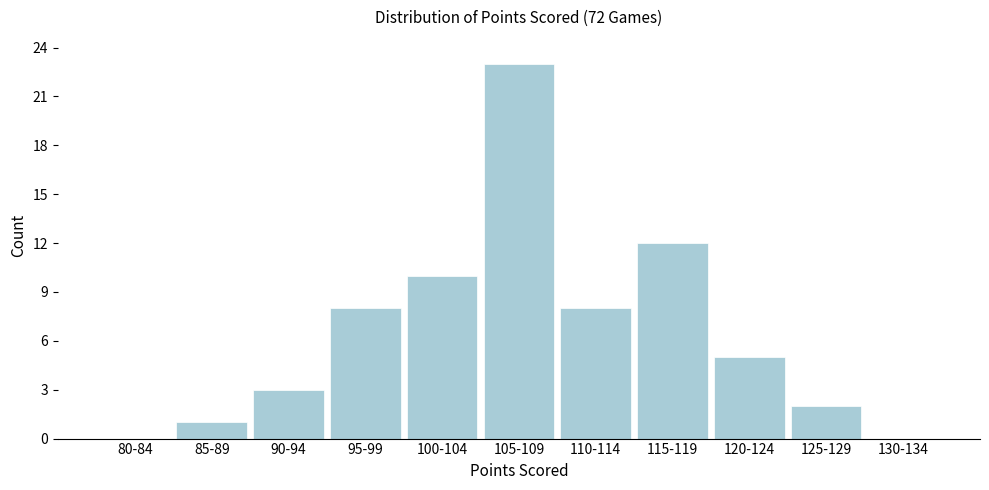

The chart shows a value of 1 at 85-89. True or false?

True